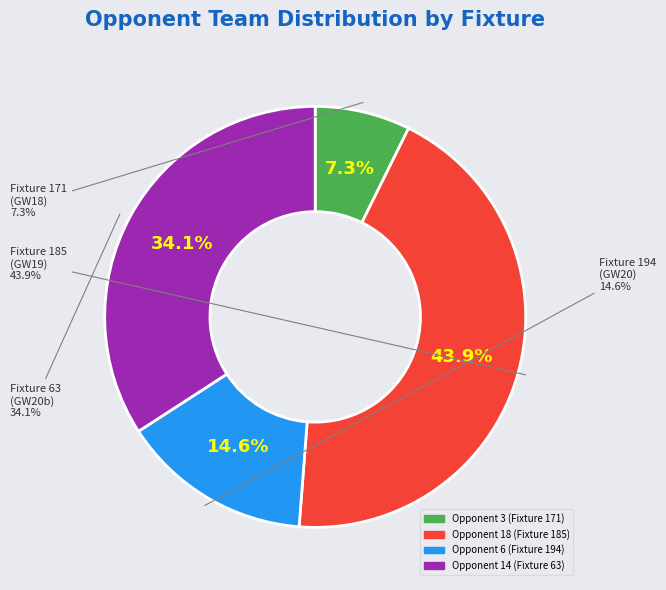

What portion of the pie excludes 171?

92.7%